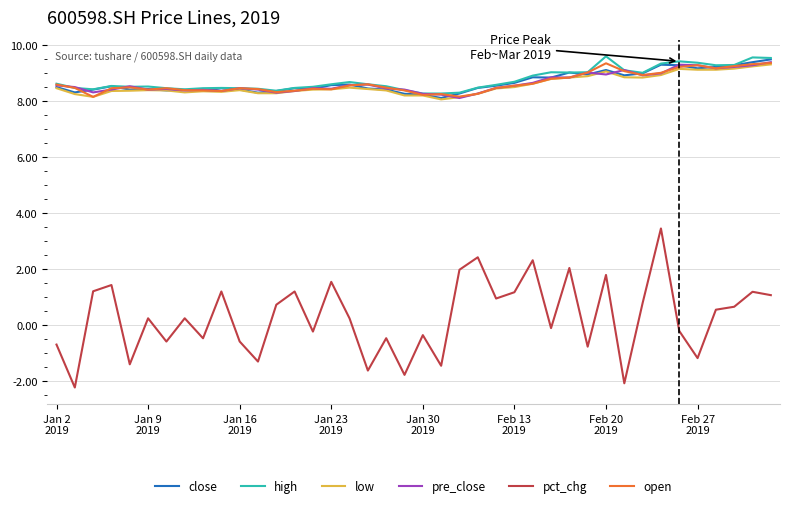

True or false: pct_chg and low intersect in this chart.

False